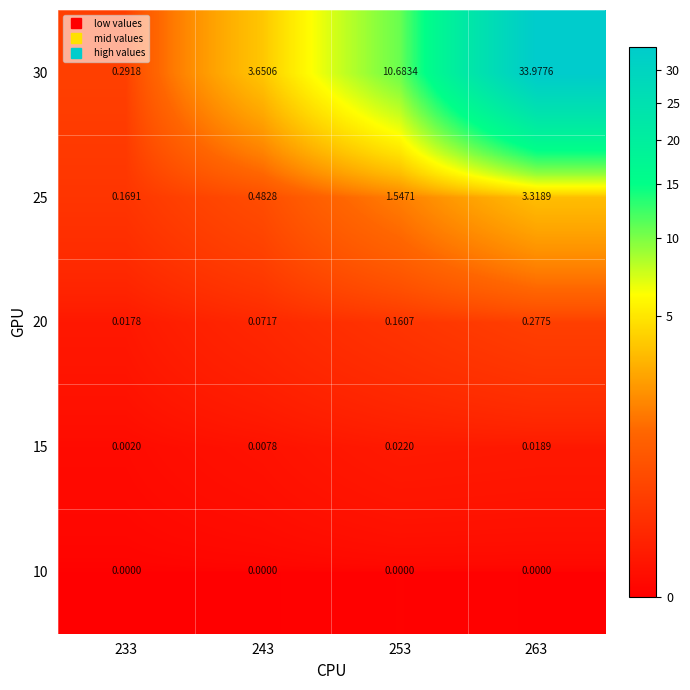

Is the value of 25 at 263 greater than the value of 15 at 253?

Yes